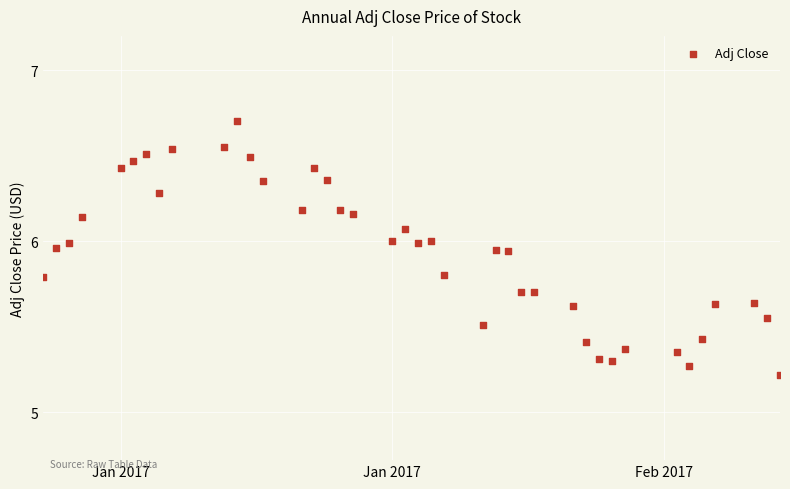

What Y value in the scatter plot is closest to 5?

5.2